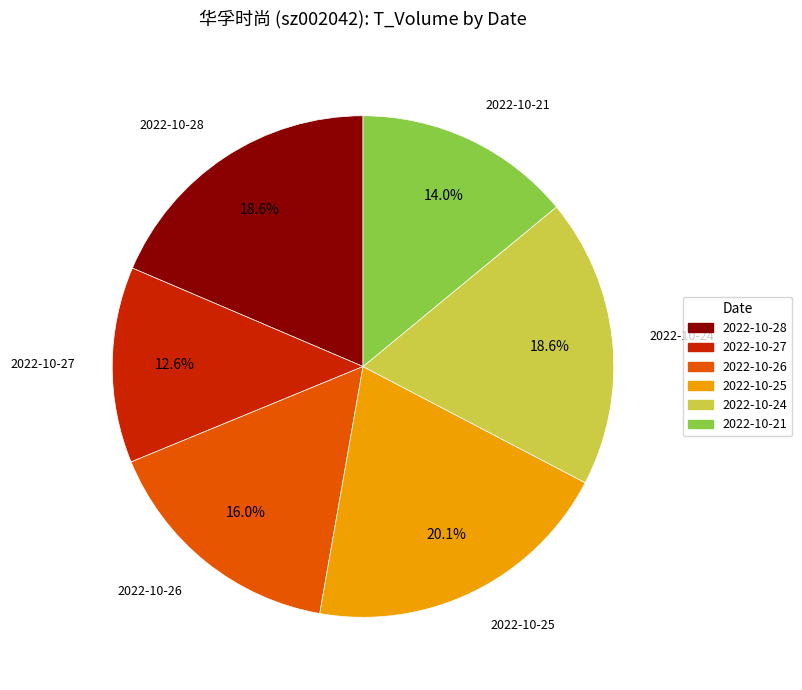

The 2022-10-21 slice represents 14% of the pie. True or false?

True